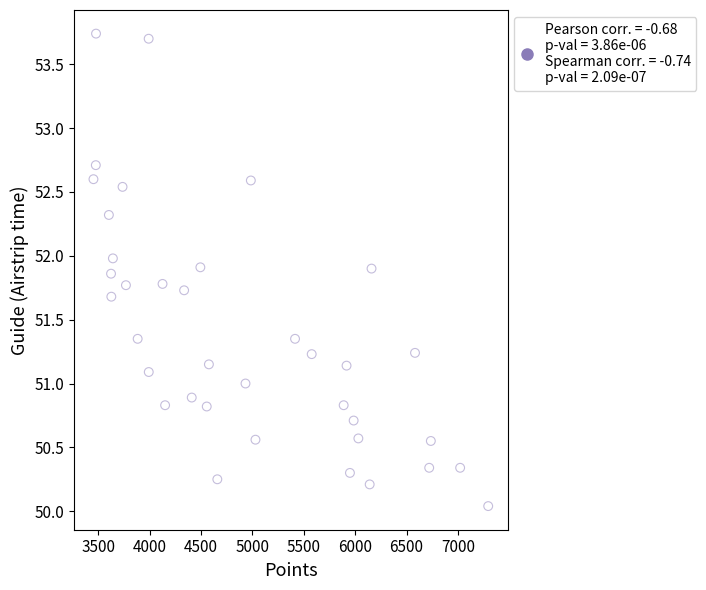

What is the range of X values (max minus min)?

3840.0